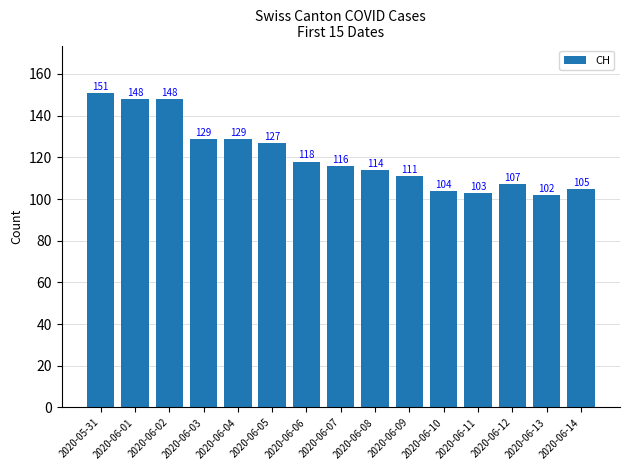

True or false: the data shows 36 at 2020-06-12.

False